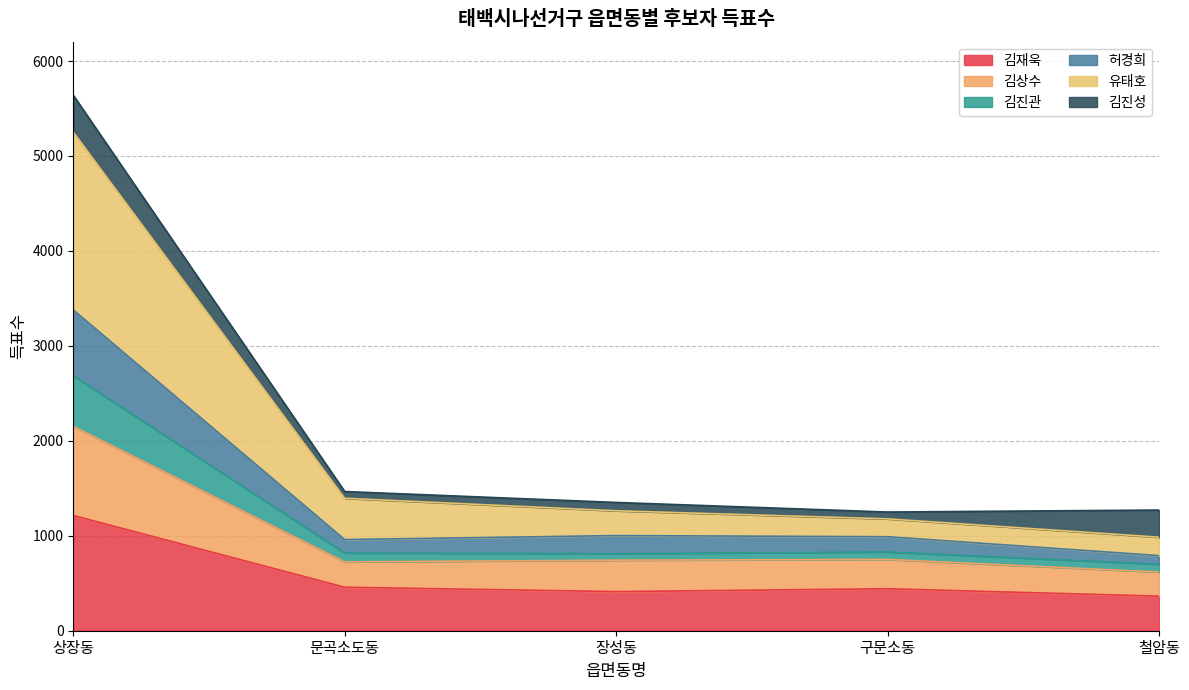

At which category is the sum across all series the highest?

상장동